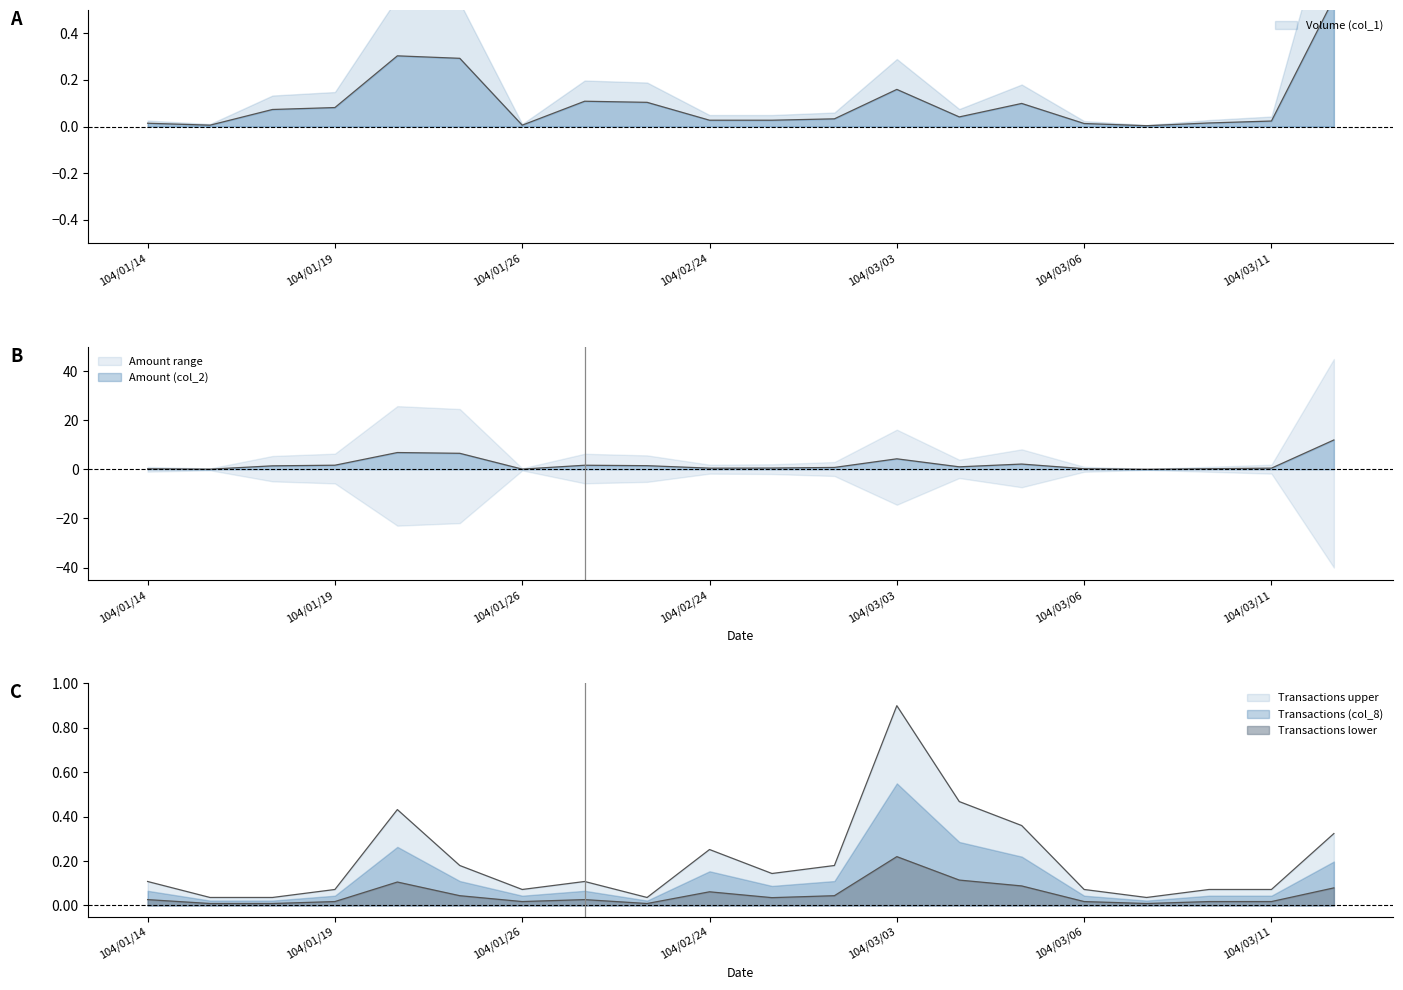

Which series has the largest total across all categories?

Amount (col_2)